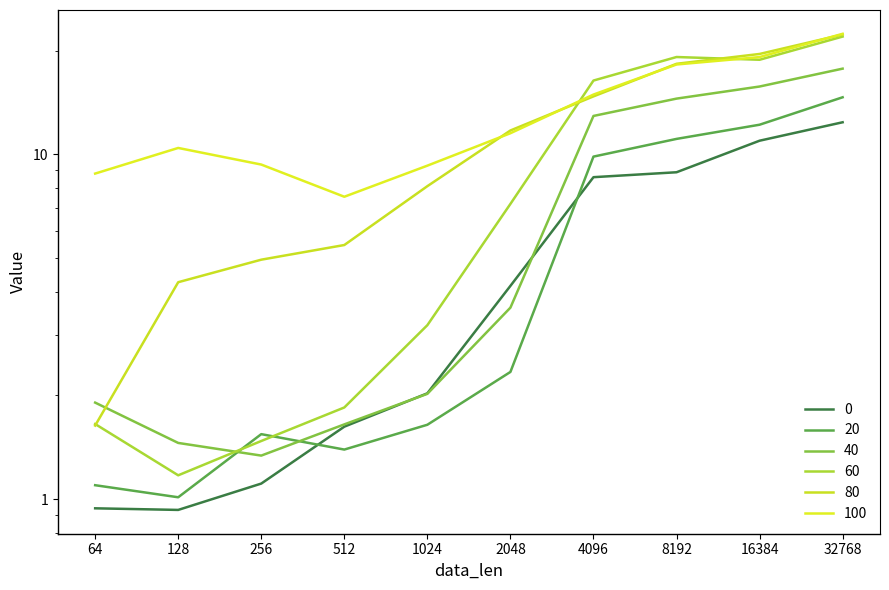

What is the difference between the highest and lowest values at 64?

7.9